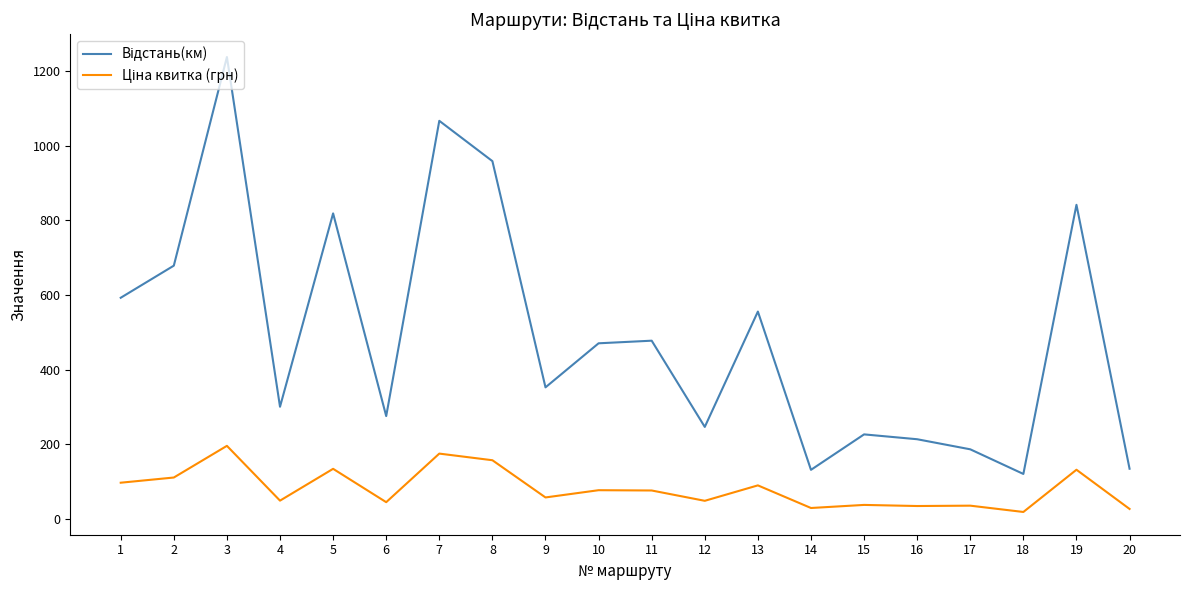

What is the difference between the highest and lowest values at 11?

401.3